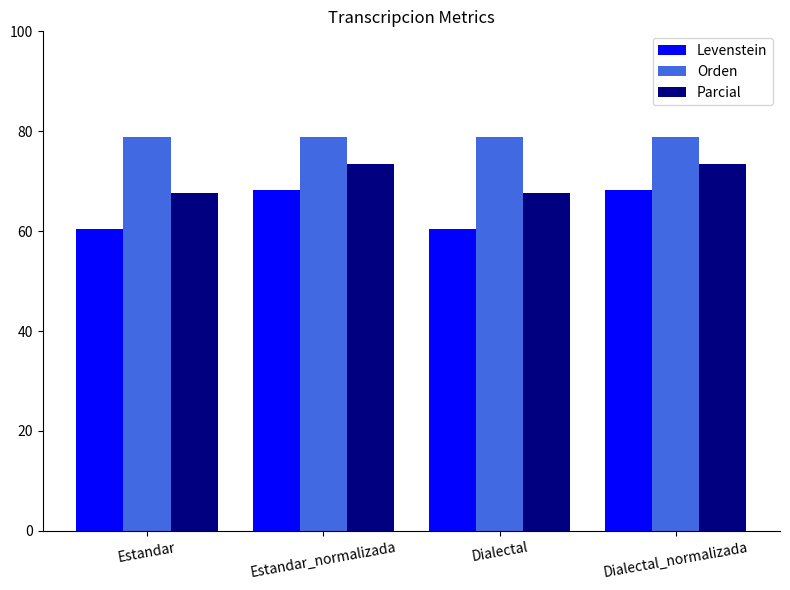

What is the label of the 3rd bar from the right?

Estandar_normalizada